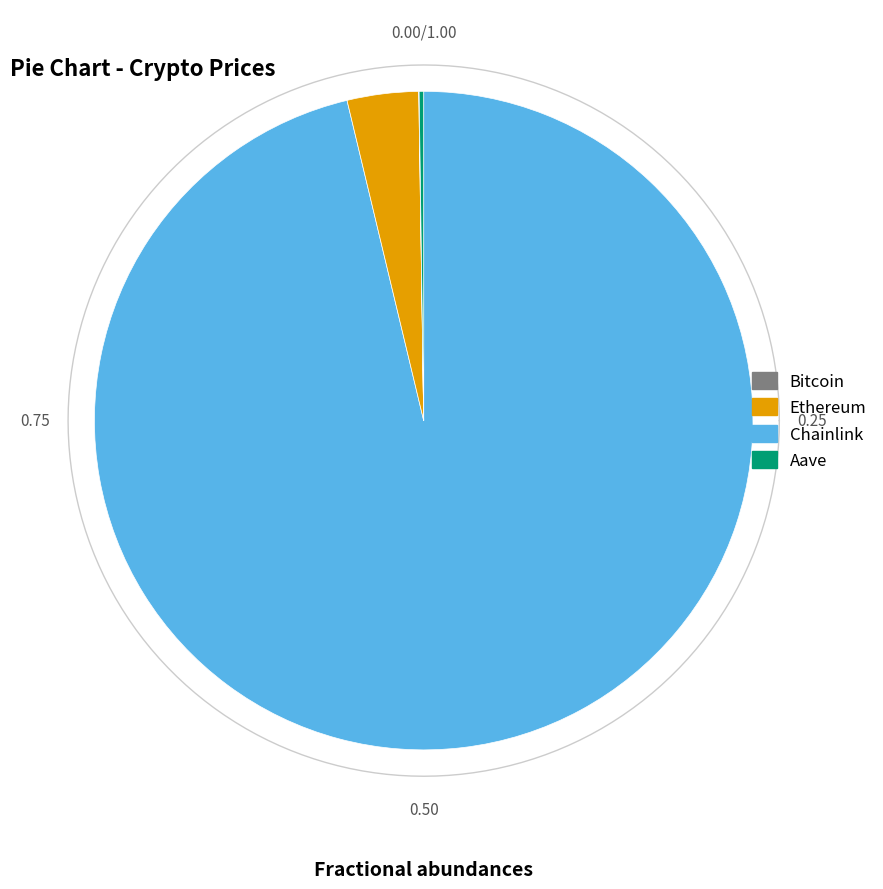

Which has a higher value, Ethereum or Aave?

Ethereum